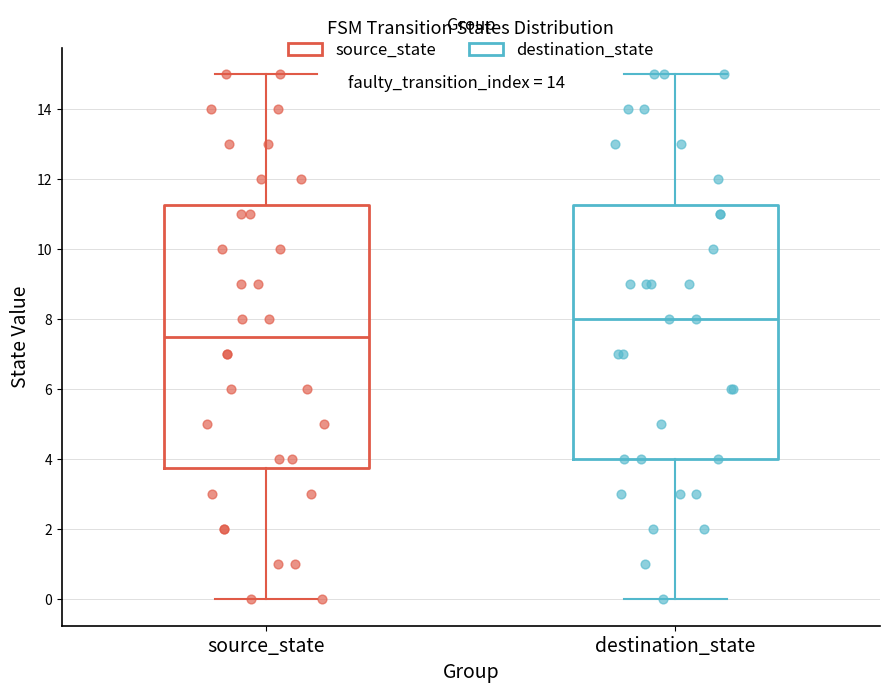

Comparing the boxes themselves (not the whiskers), which one is the tallest?

source_state